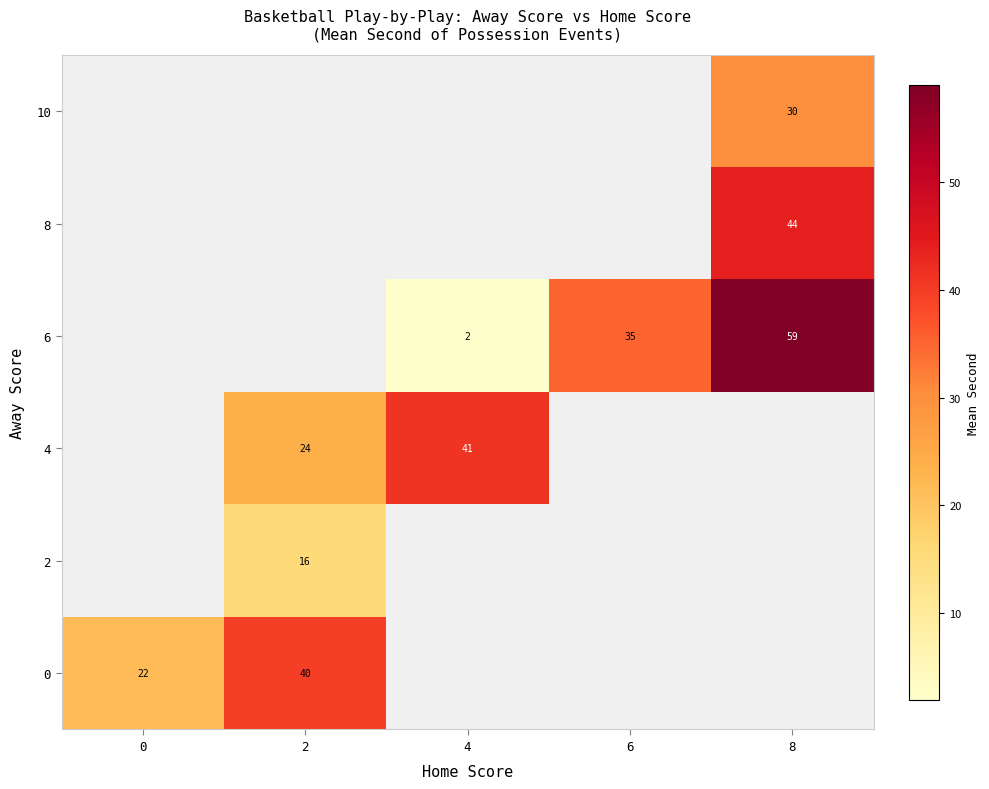

Count the number of data series in this chart.

6